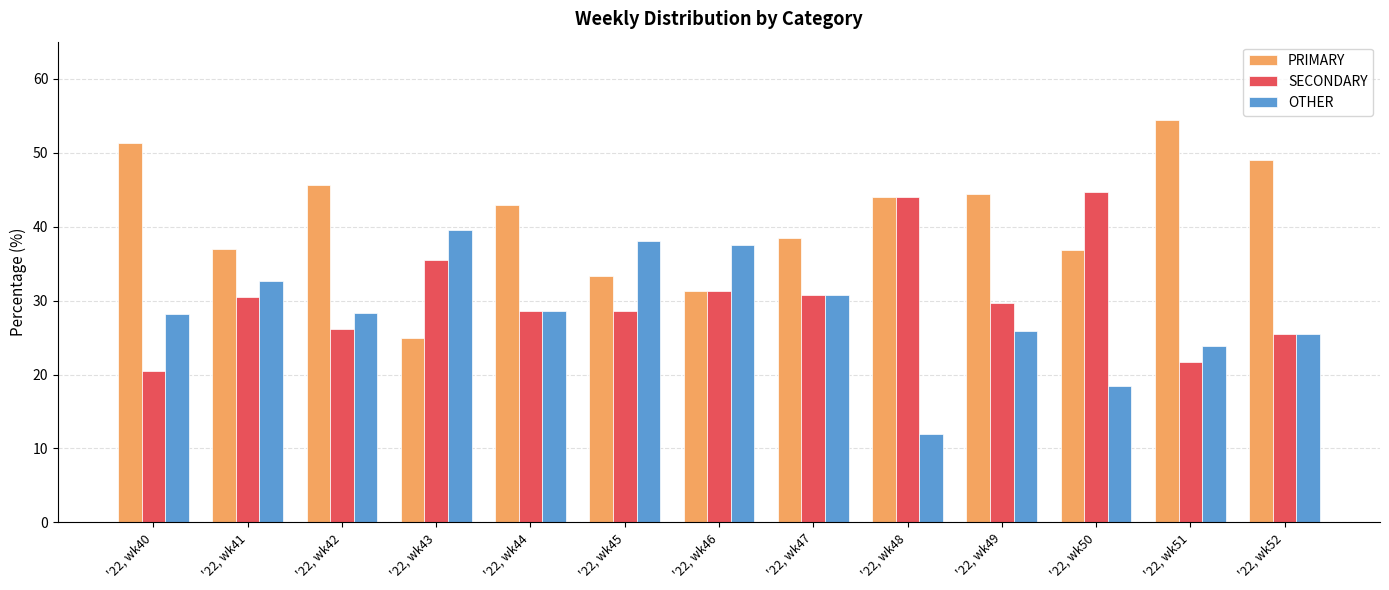

List the series in order of their overall mean, lowest first.

OTHER, SECONDARY, PRIMARY